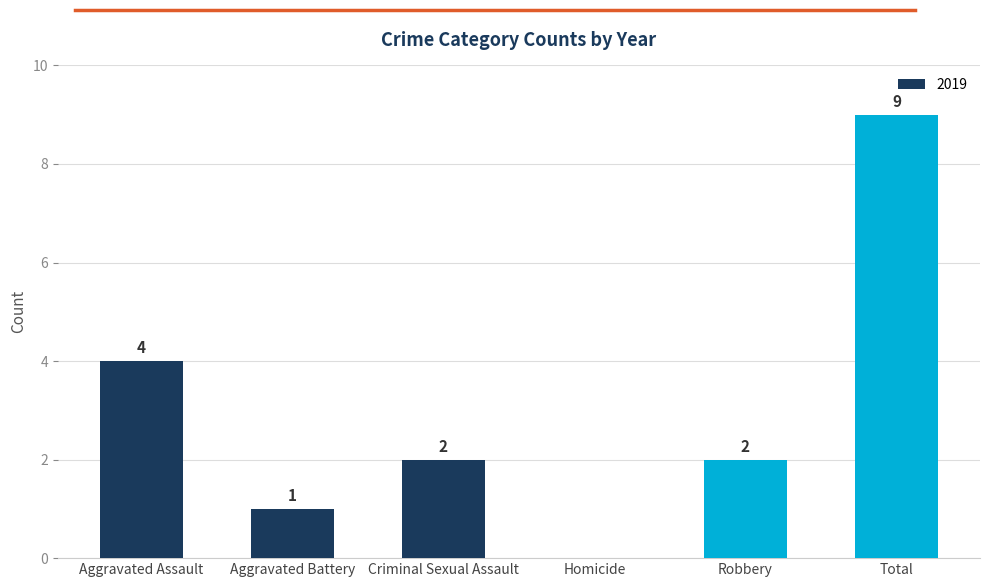

At which label is the value closest to 4?

Aggravated Assault